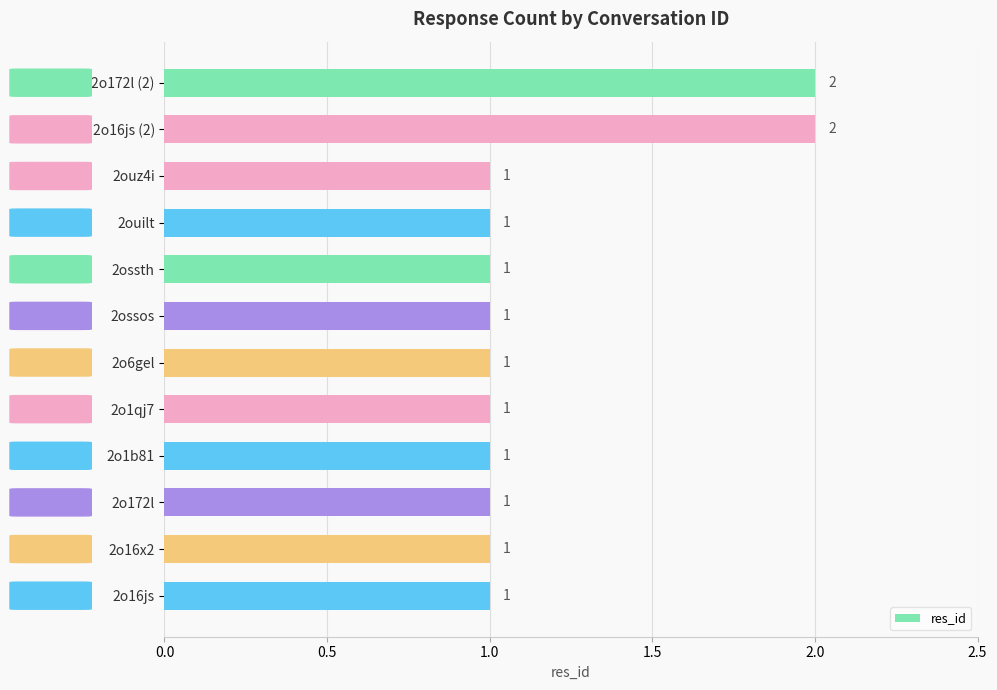

What is the sum of all values?

14